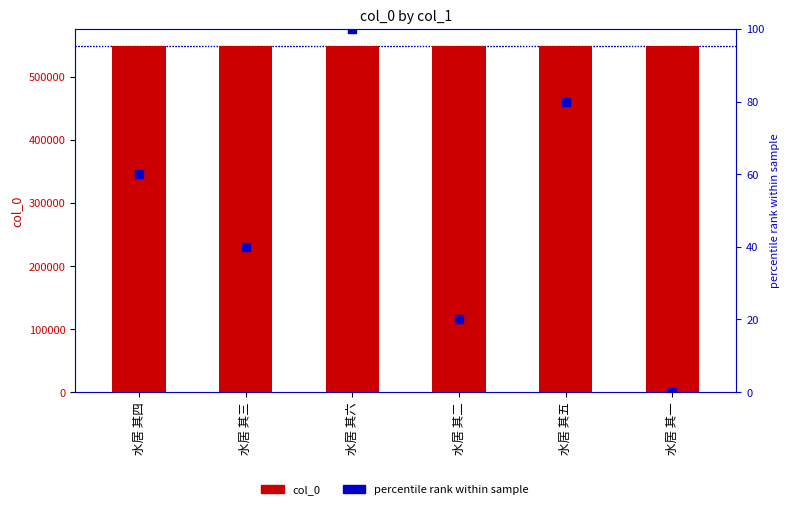

At which category is the sum across all series the highest?

水居 其六